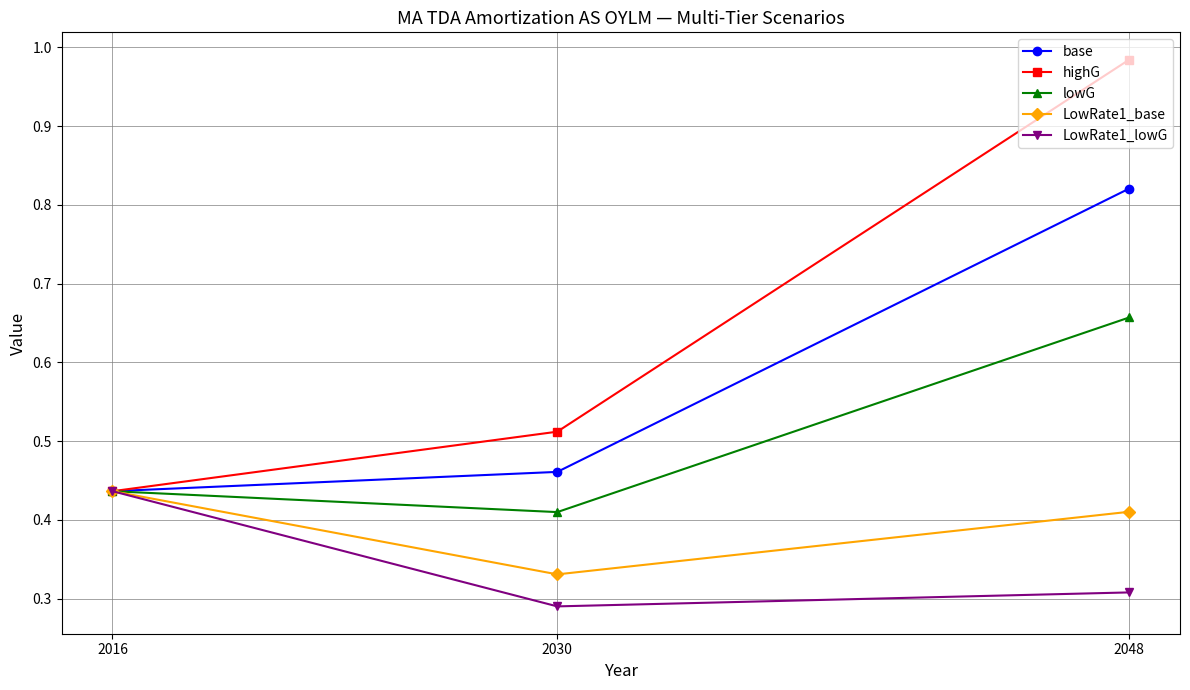

Is the value of highG at 2030 greater than the value of base at 2030?

Yes